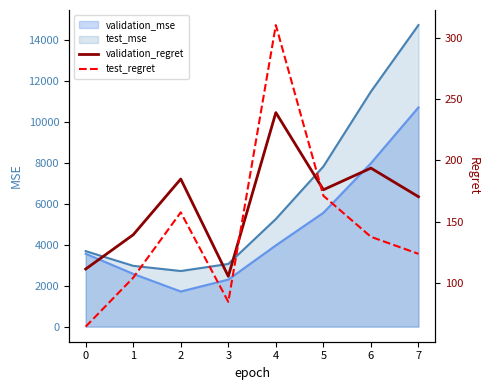

The test_mse series shows 5384.2 at 0. True or false?

False